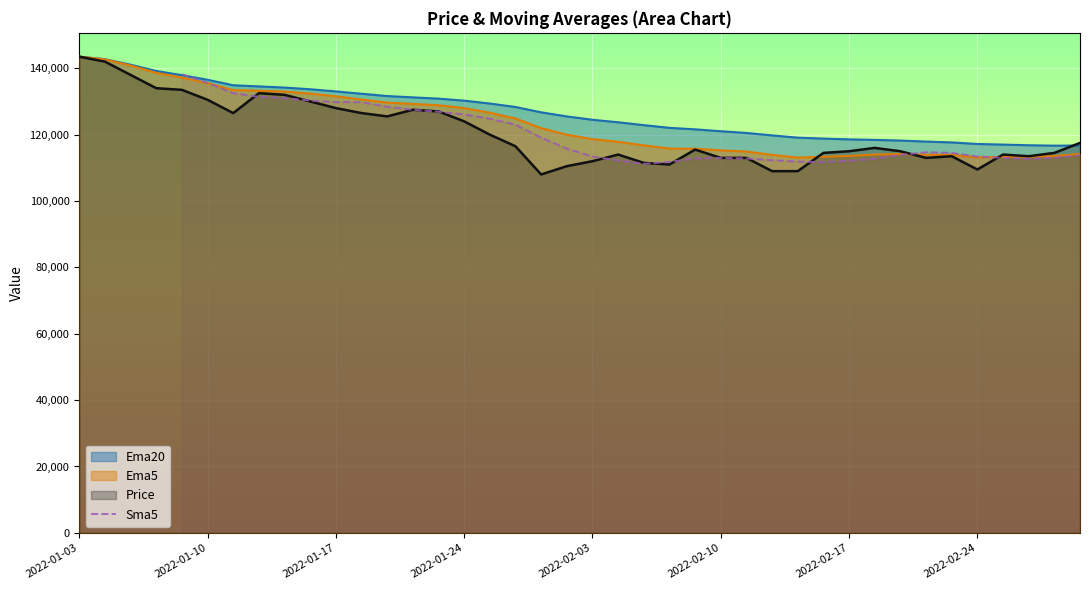

What is the highest value of the Ema5 series?

143500.0